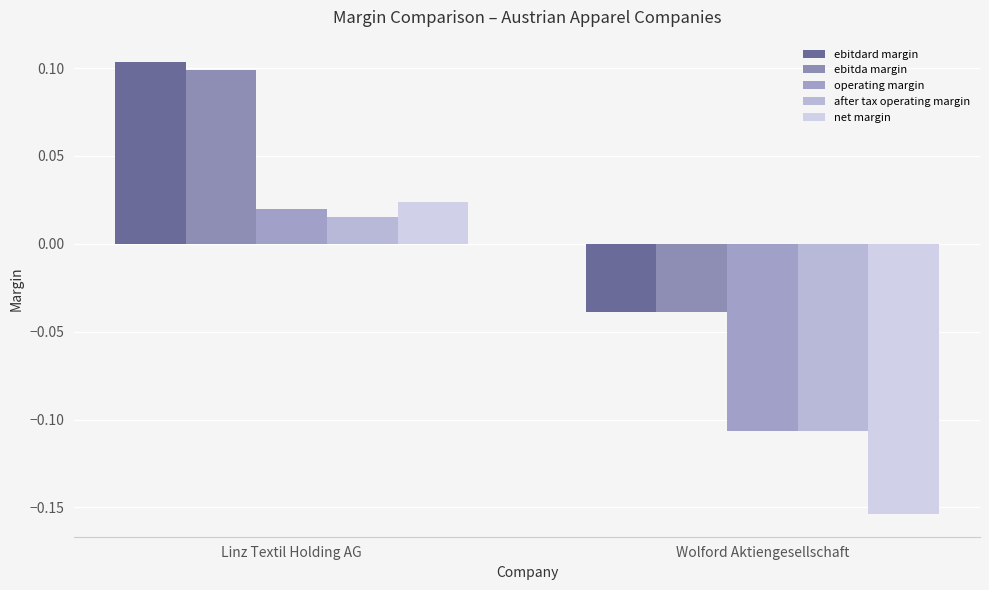

How many values in ebitdard margin are below zero?

1